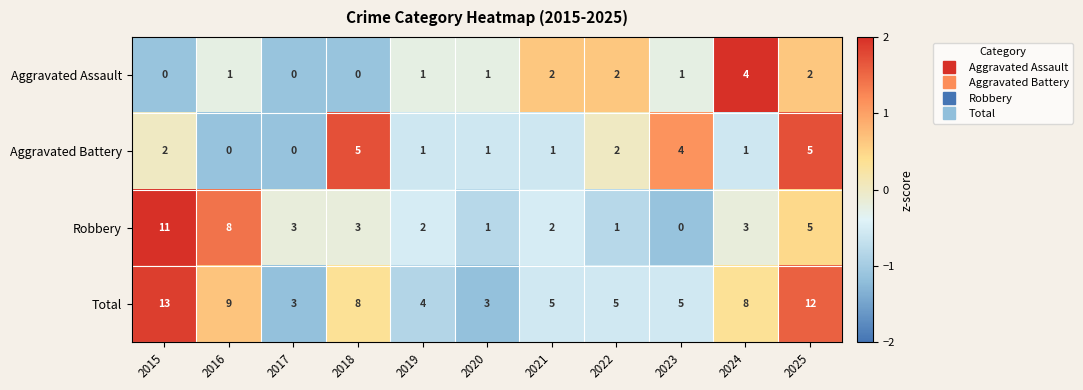

What is the smallest value displayed?

0